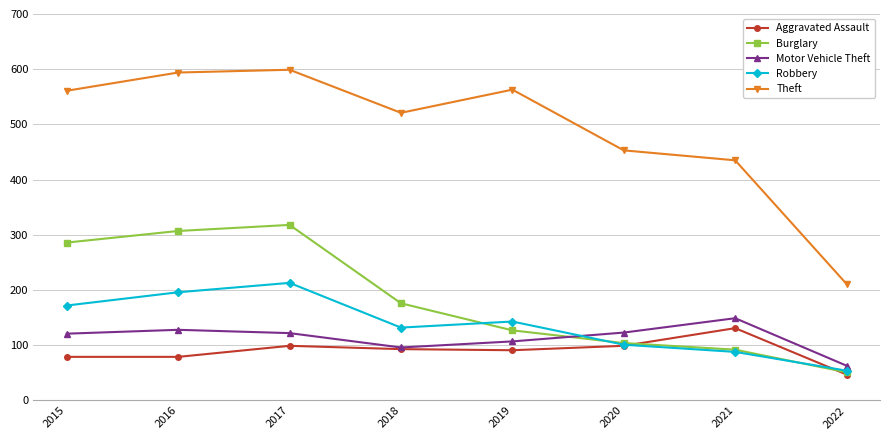

How many interior local peaks does the Theft series have?

2